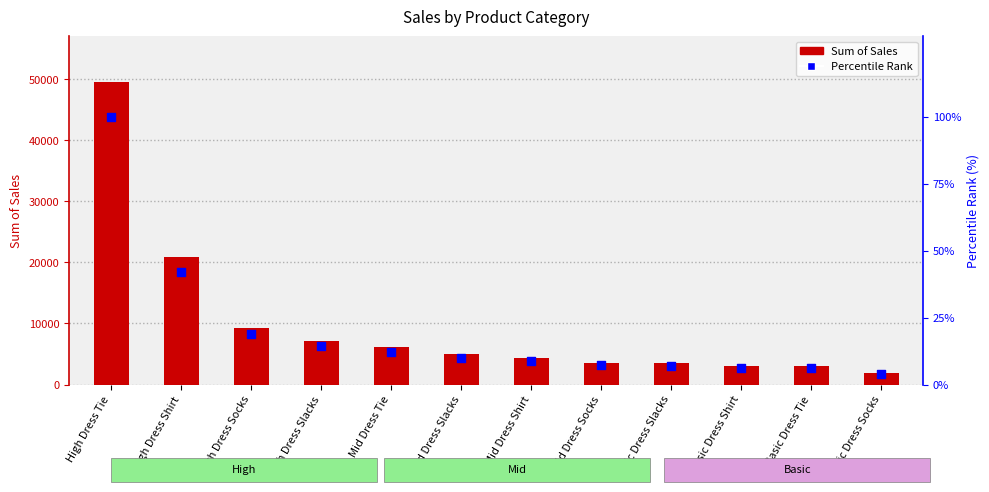

What is the total value across all series at High Dress Tie?

49683.5